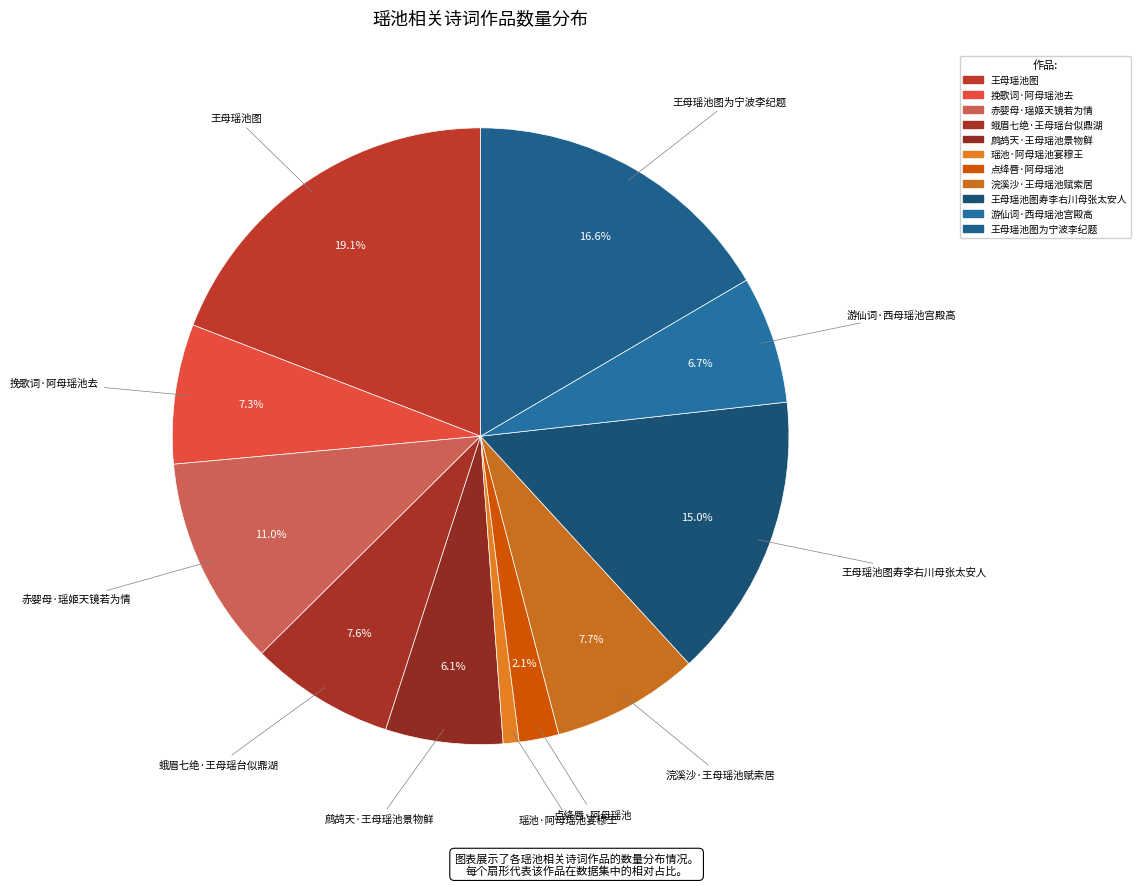

To the nearest percent, what percentage of the pie is 王母瑶池图为宁波李纪题?

17%